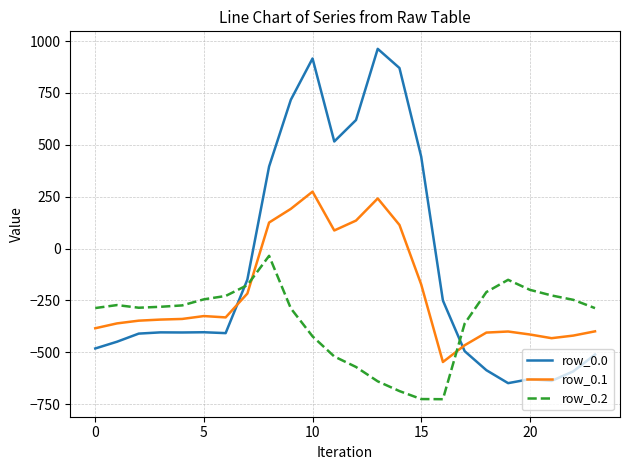

Which series has the largest total across all categories?

row_0.0